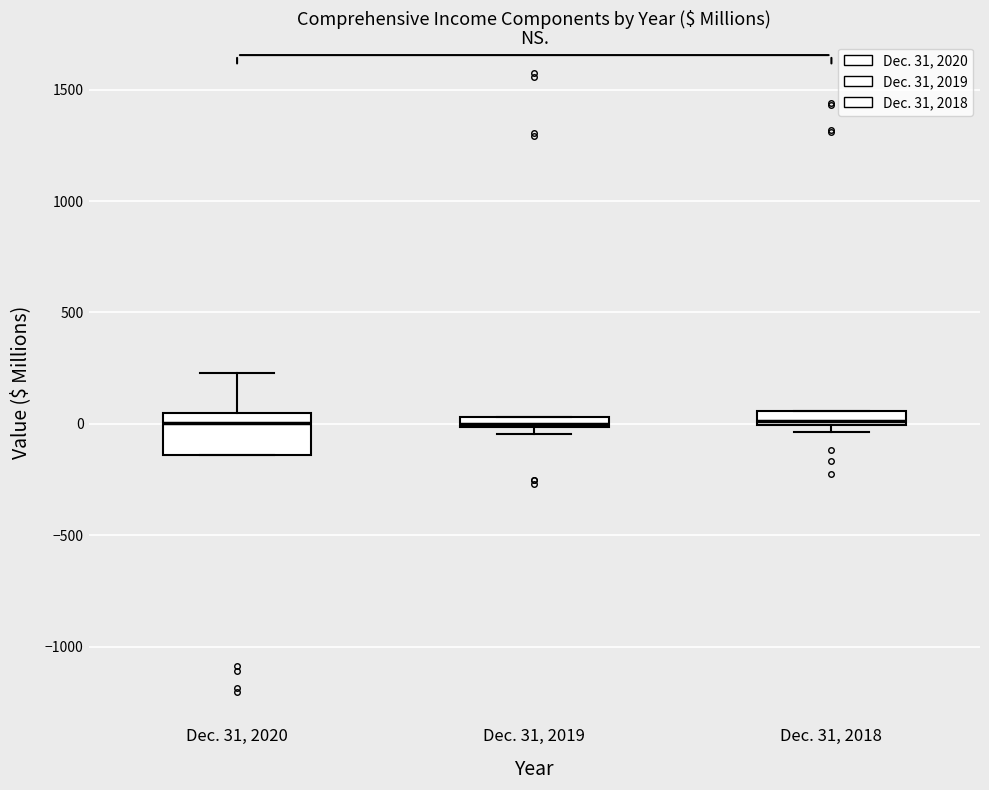

Which box is the tallest, from its lower edge to its upper edge?

Dec. 31, 2020